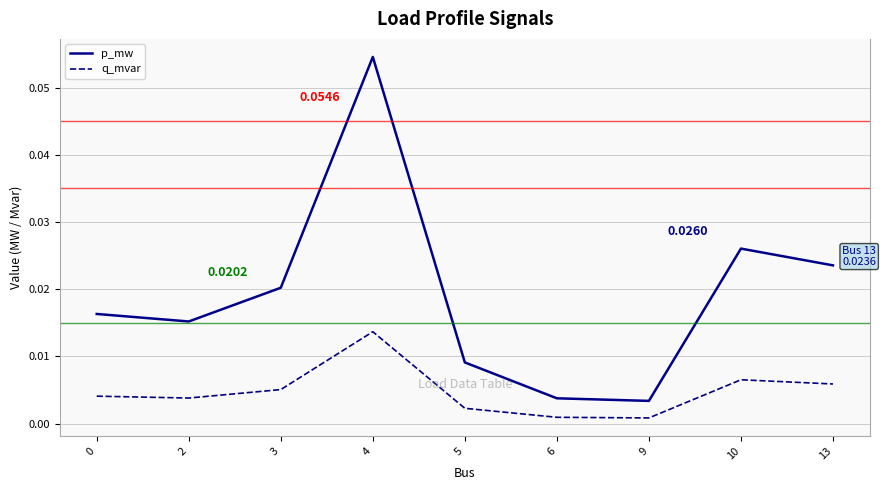

In p_mw, how many points are higher than both neighbors (excluding endpoints)?

2